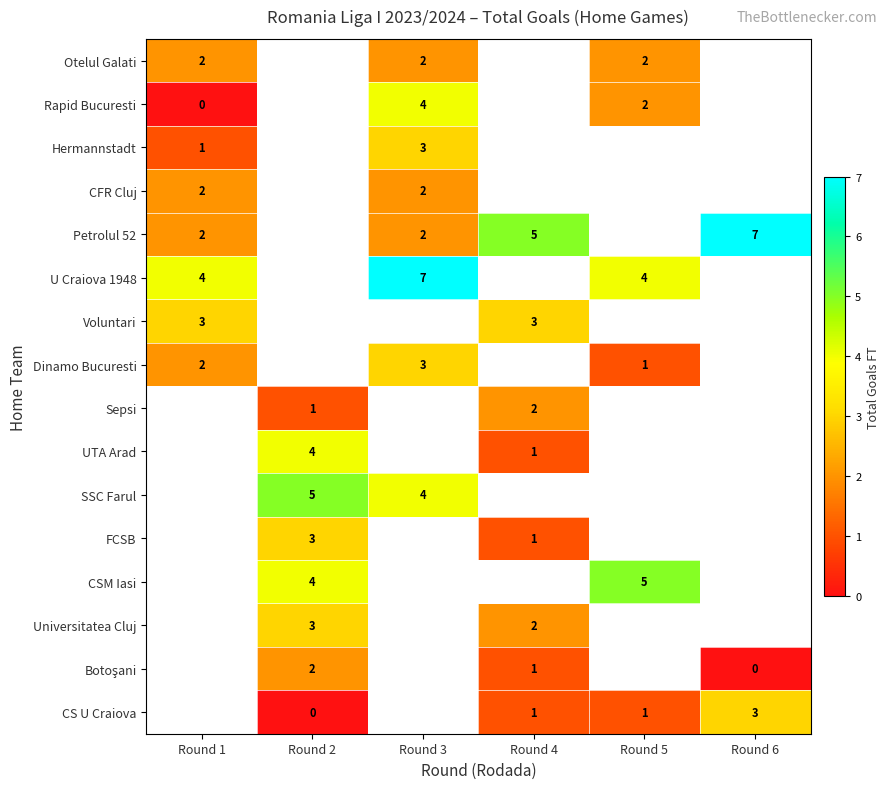

Between Round 5 and Round 2, which is larger?

Round 2